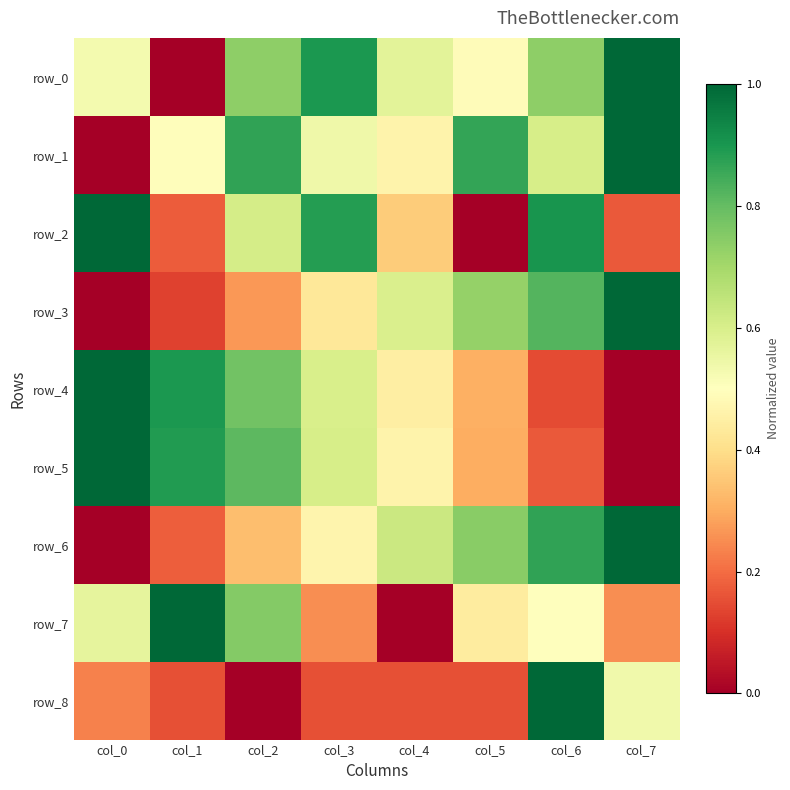

The row_2 series shows 0.5 at col_3. True or false?

False